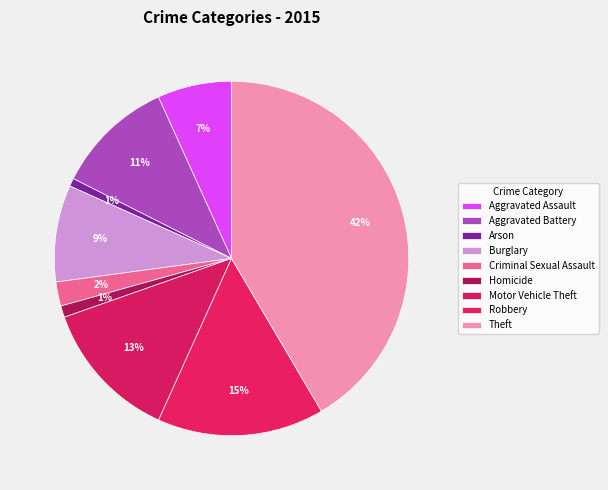

Which category has the biggest portion of the pie?

Theft